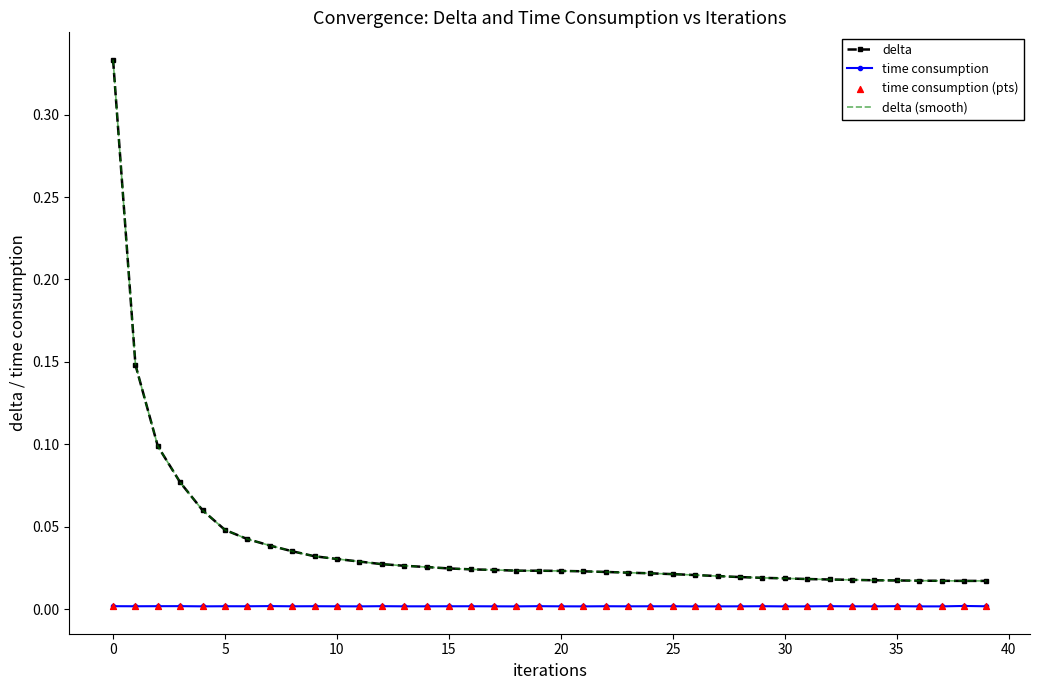

What are all the series names shown in the legend?

delta, time consumption, delta (smooth), time consumption (pts)